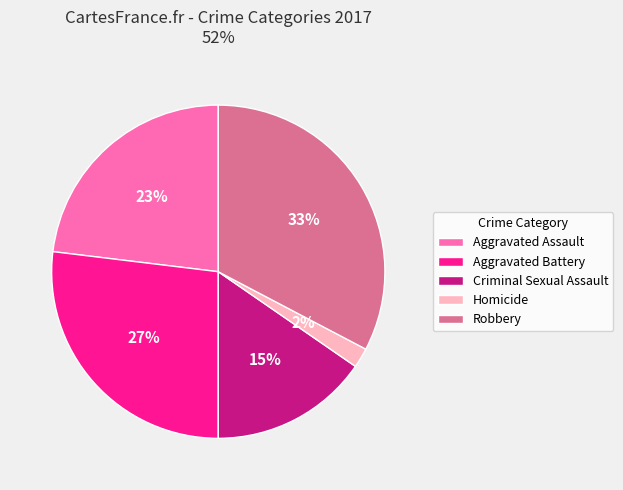

Which category has the biggest portion of the pie?

Robbery